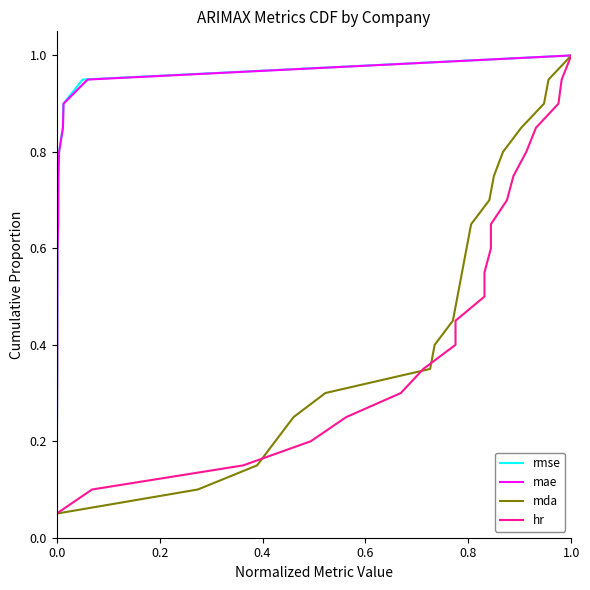

True or false: rmse and hr intersect in this chart.

False